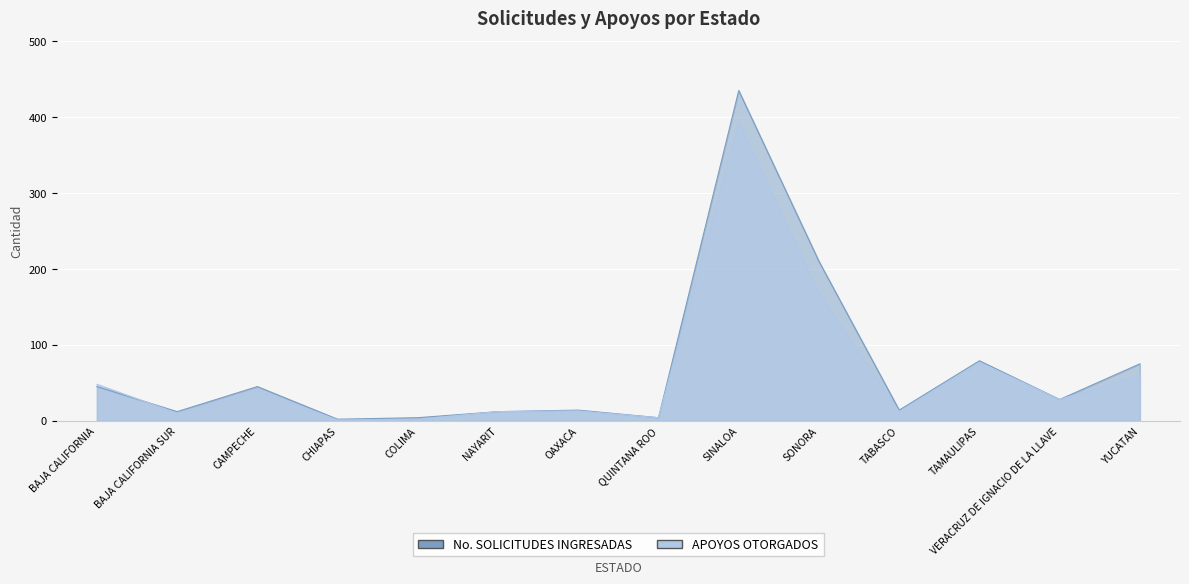

List the series in order of their peak value, highest first.

No. SOLICITUDES INGRESADAS, APOYOS OTORGADOS